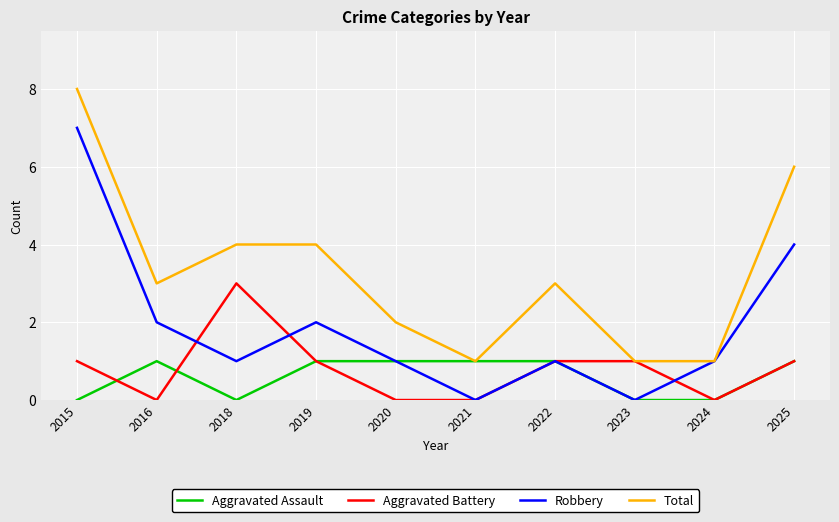

Reading right to left, extract all data points from this chart.

Aggravated Assault: 1	0	0	1	1	1	1	0	1	0
Aggravated Battery: 1	0	1	1	0	0	1	3	0	1
Robbery: 4	1	0	1	0	1	2	1	2	7
Total: 6	1	1	3	1	2	4	4	3	8